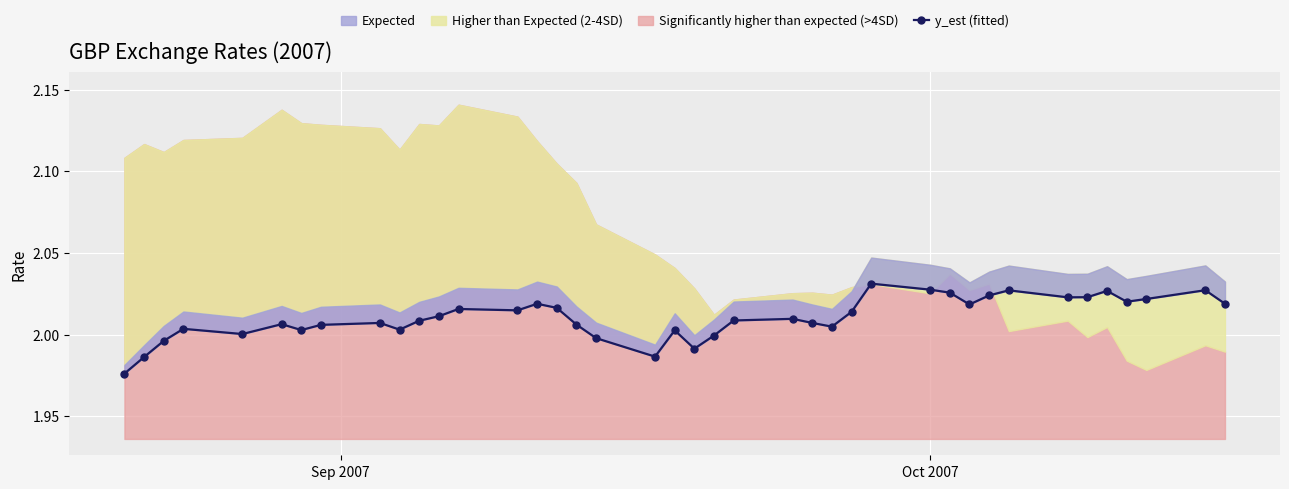

How many data points are less than 2?

7